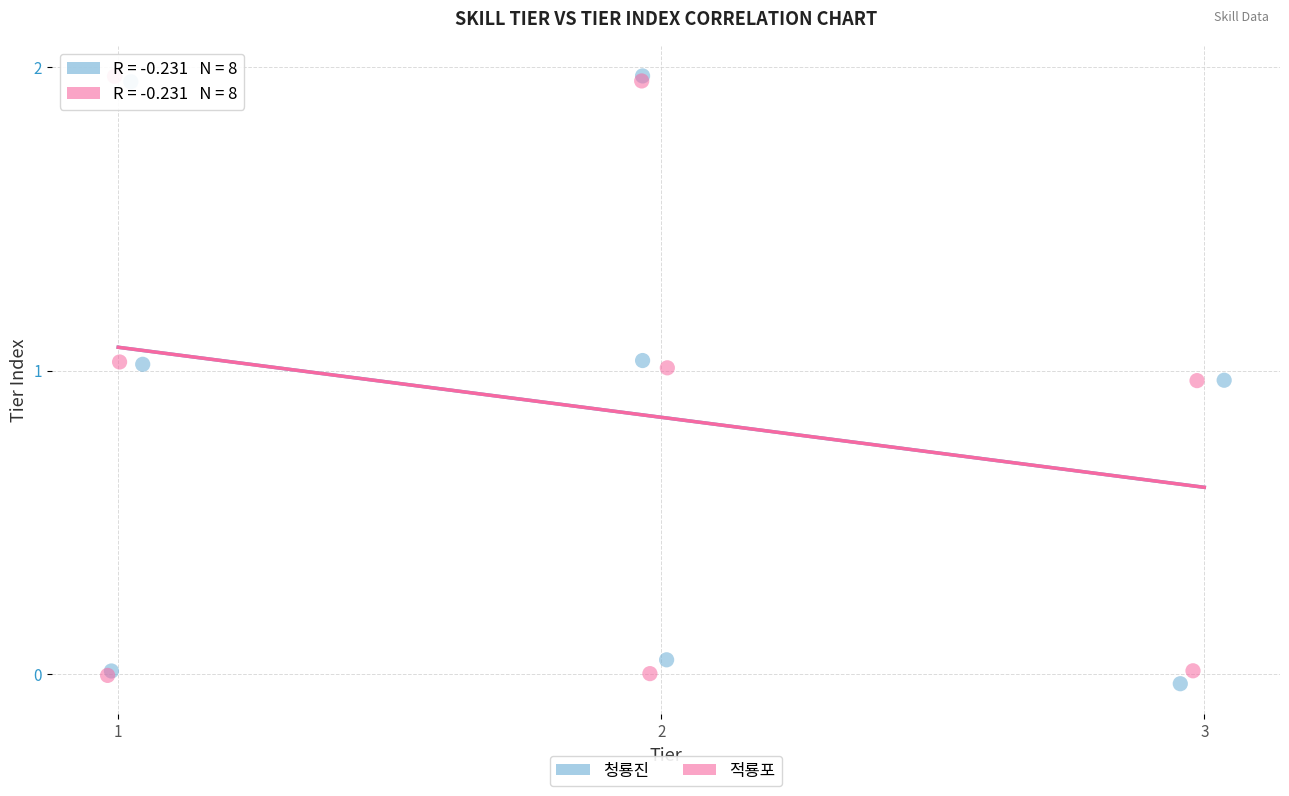

Which series reaches the minimum Y coordinate?

청룡진